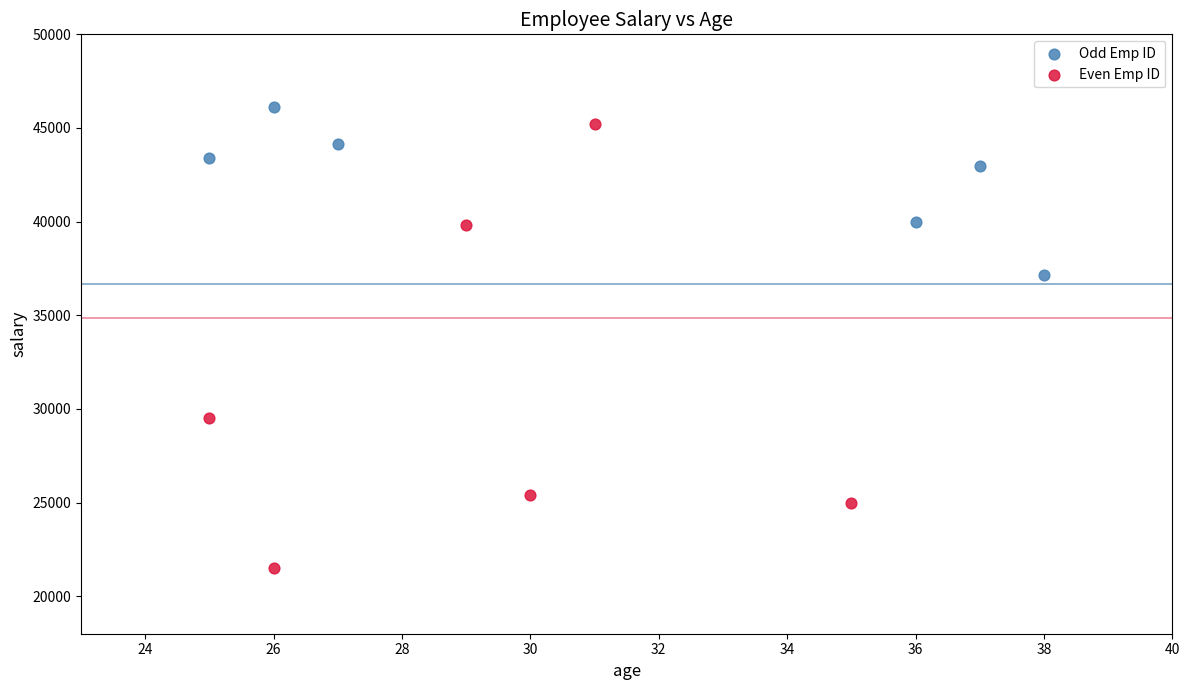

Which series has the largest Y range (max minus min)?

Even Emp ID